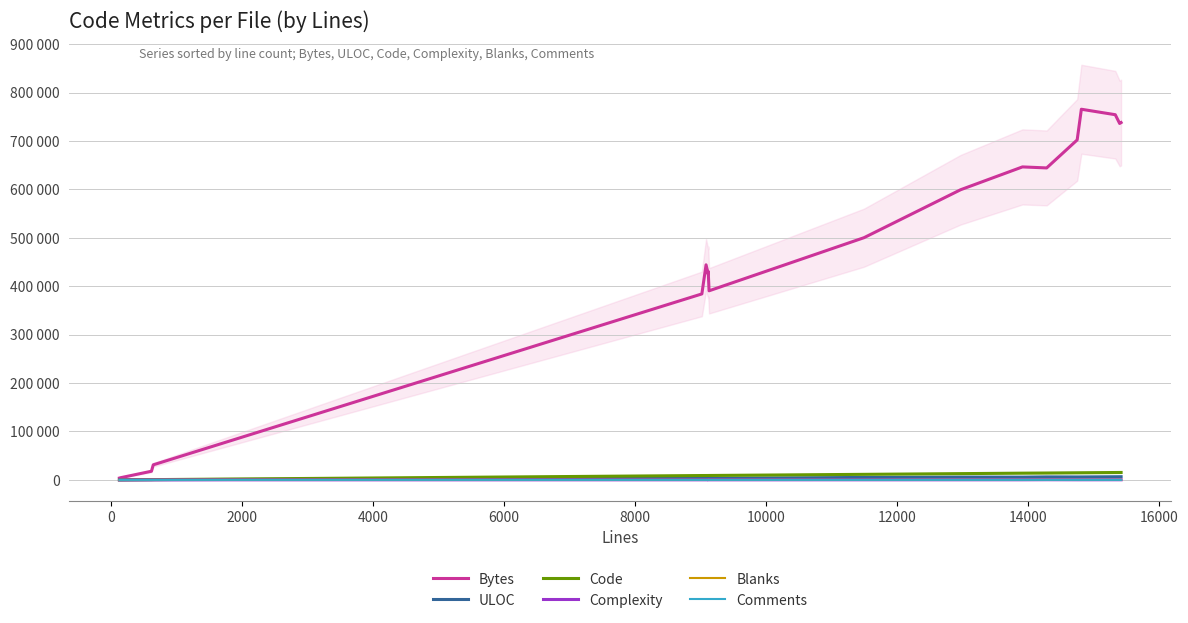

True or false: ULOC has a value of 2071 at 14000.

False